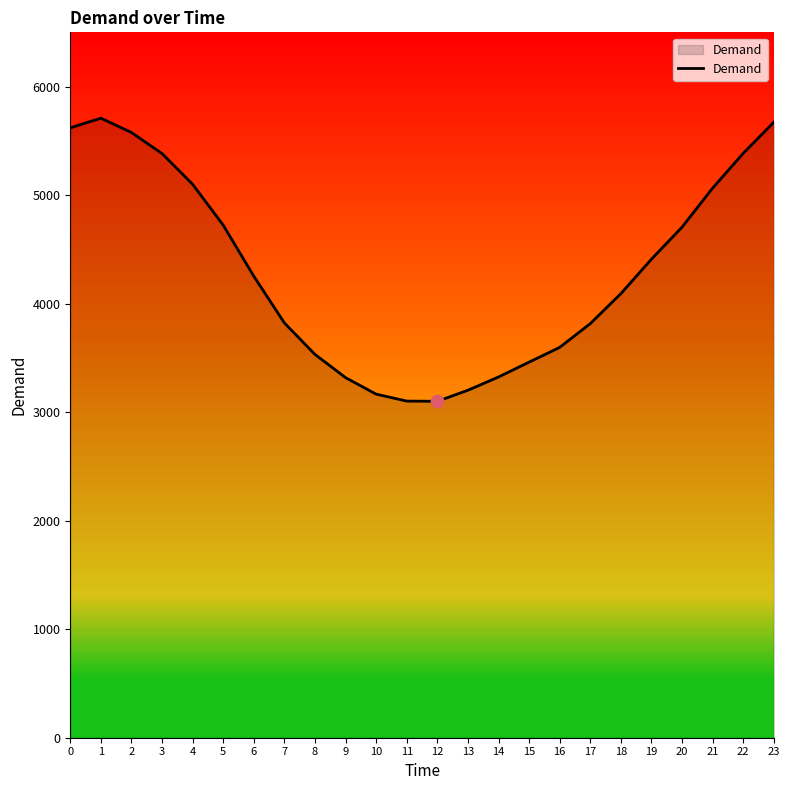

Approximately how many times larger is the value at 19 compared to 10?

1.4